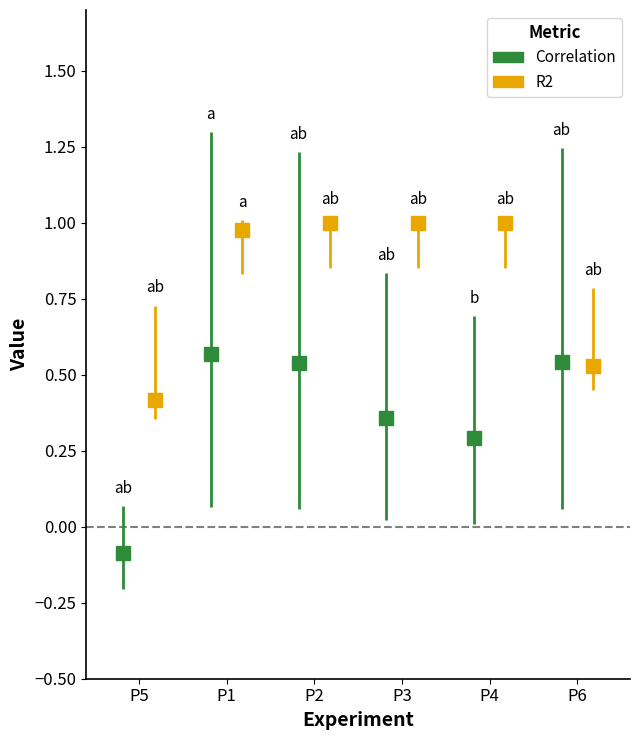

What is the label of the 2nd point from the left?

P1